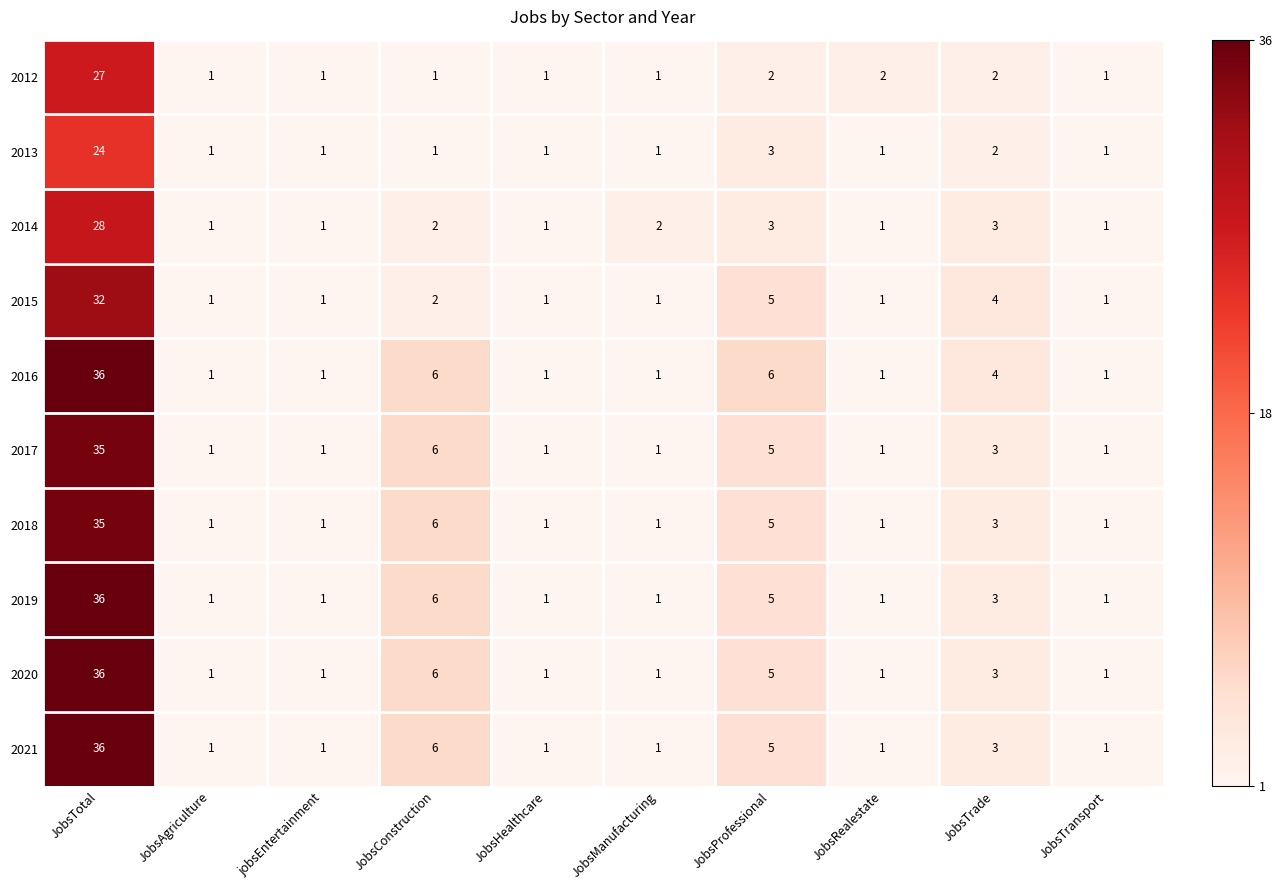

How many series are shown in this chart?

10